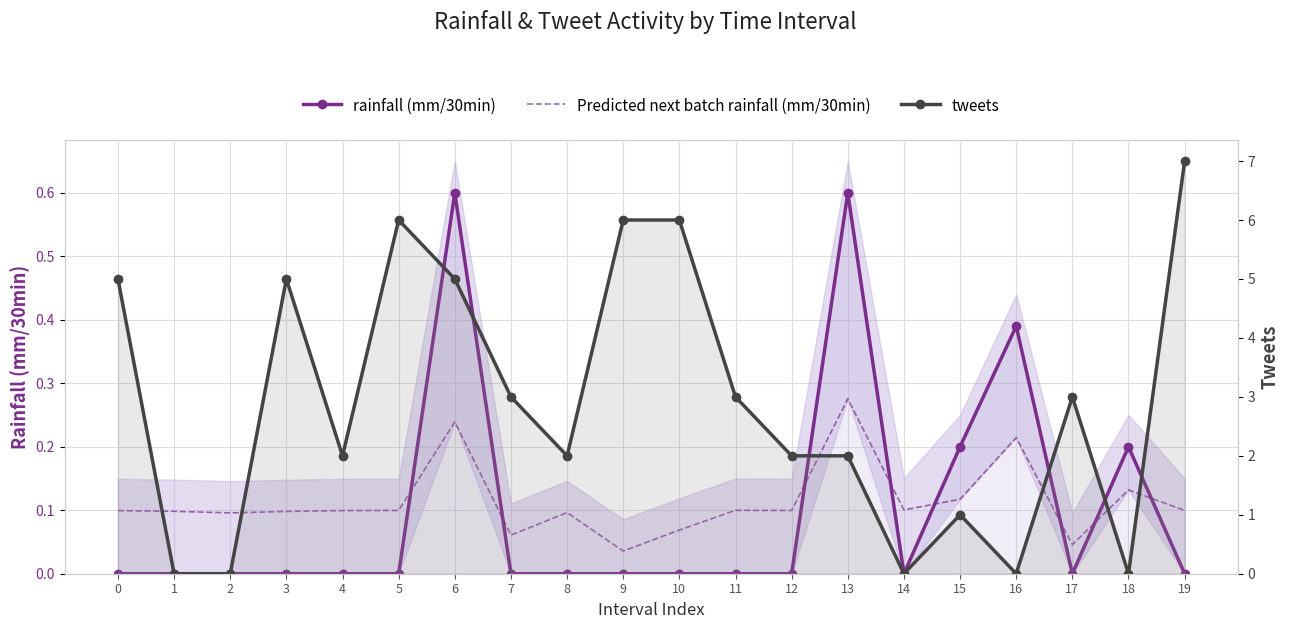

How many intersections are there between rainfall (mm/30min) and tweets?

4